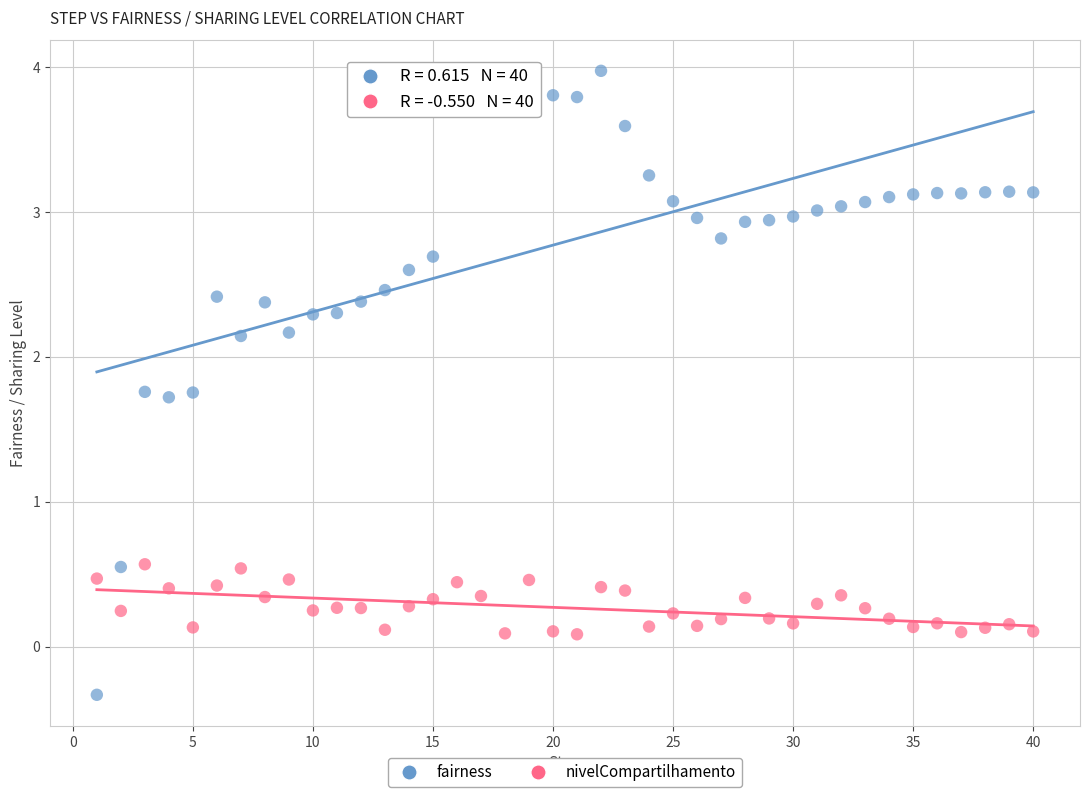

Which series reaches the maximum Y coordinate?

fairness